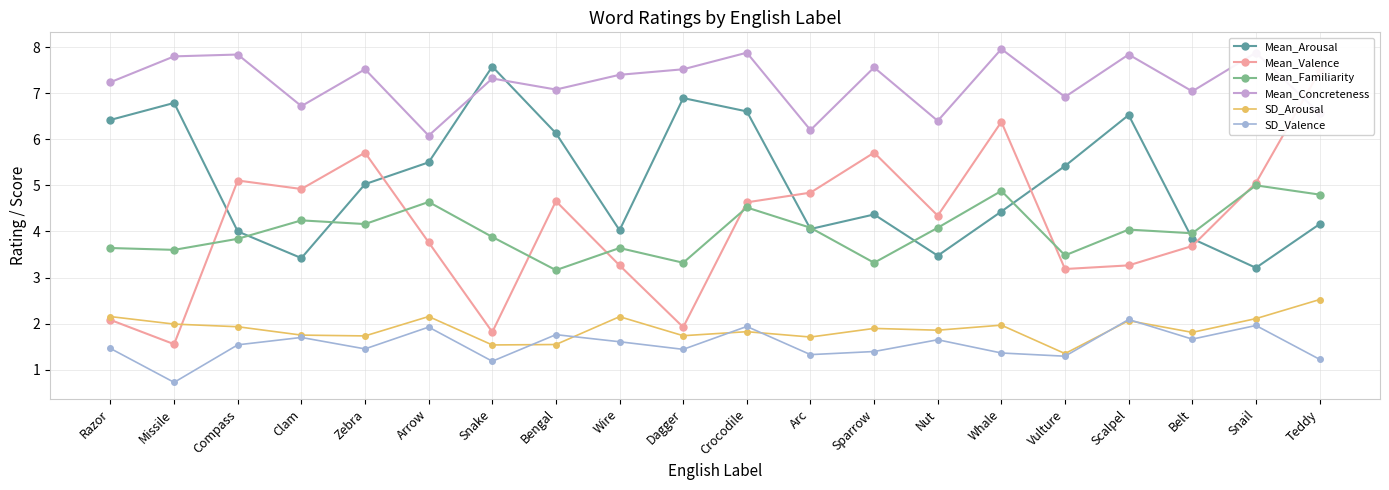

What is the difference between the maximum and second lowest values in the Mean_Familiarity series?

1.7